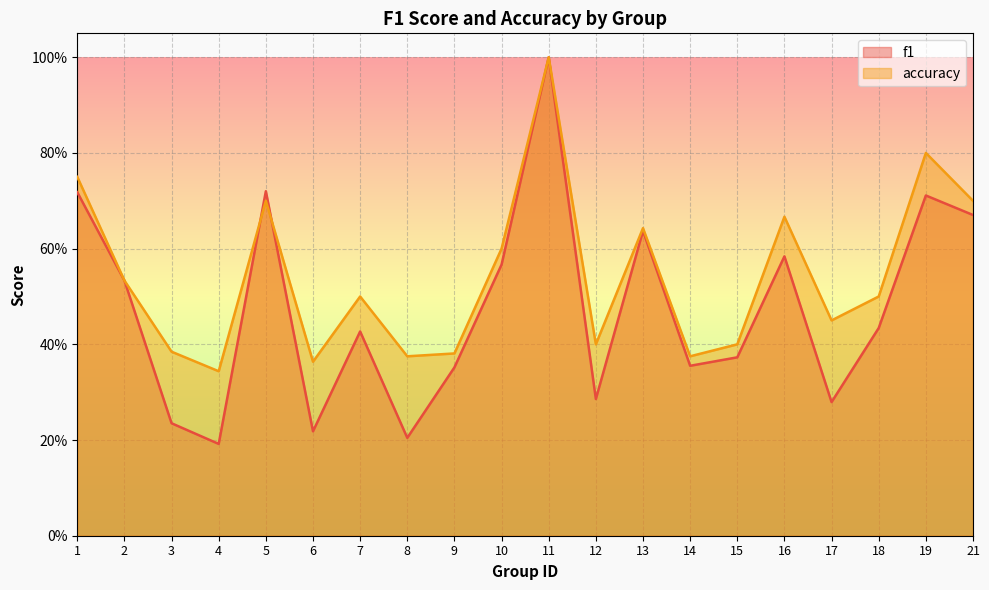

What is the total value across all series at 16?

1.3